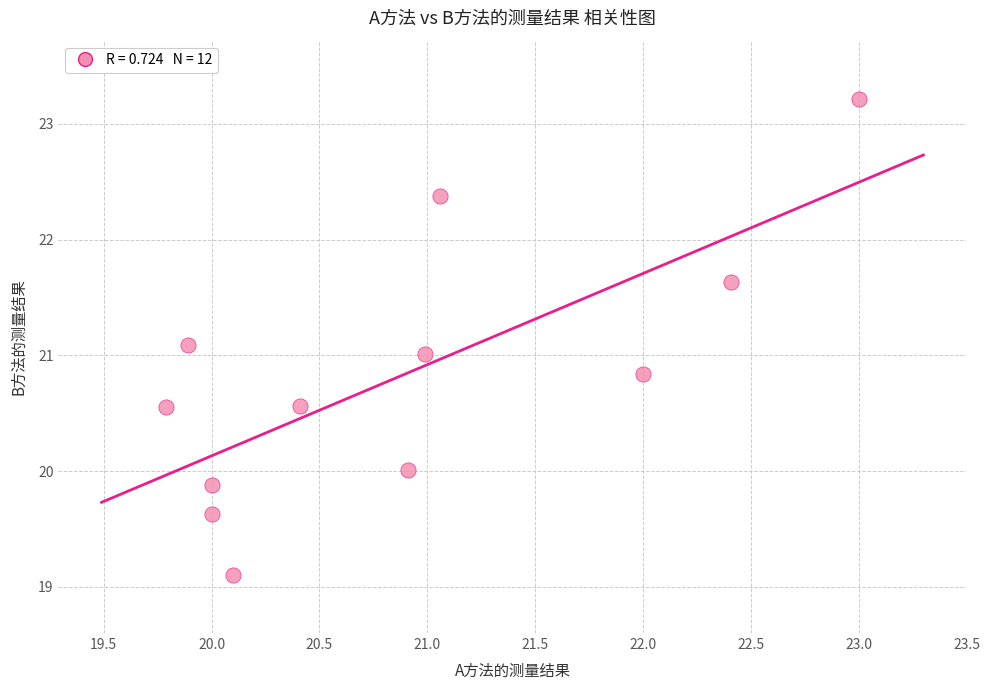

What is the average Y value?

20.8